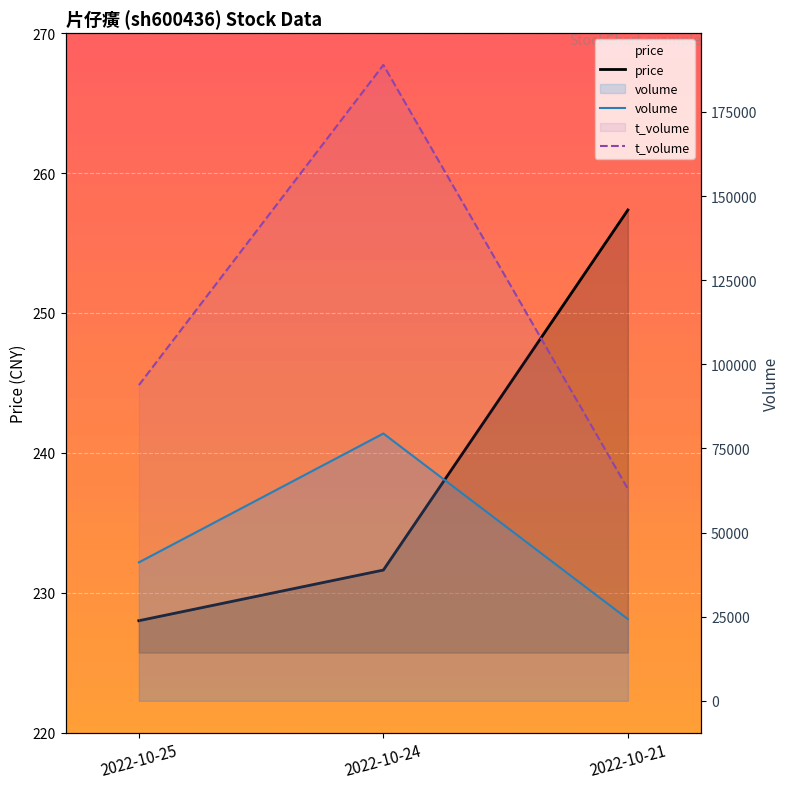

What is the maximum value shown in the chart?

188973.0